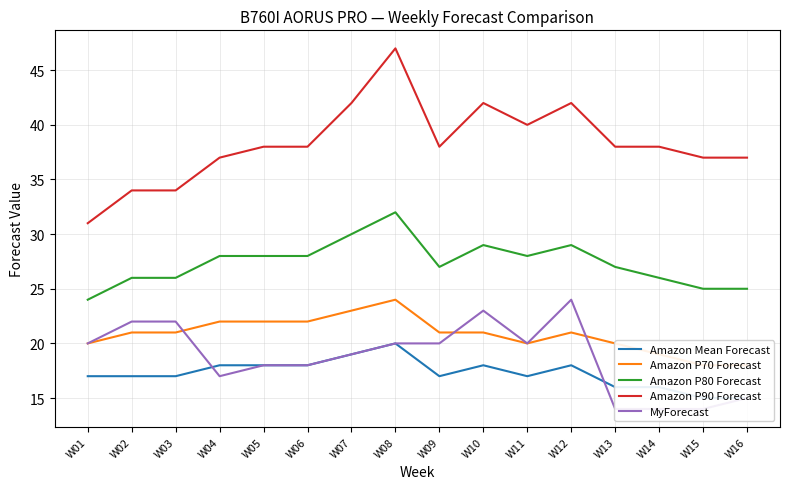

What are all the series names shown in the legend?

Amazon Mean Forecast, Amazon P70 Forecast, Amazon P80 Forecast, Amazon P90 Forecast, MyForecast